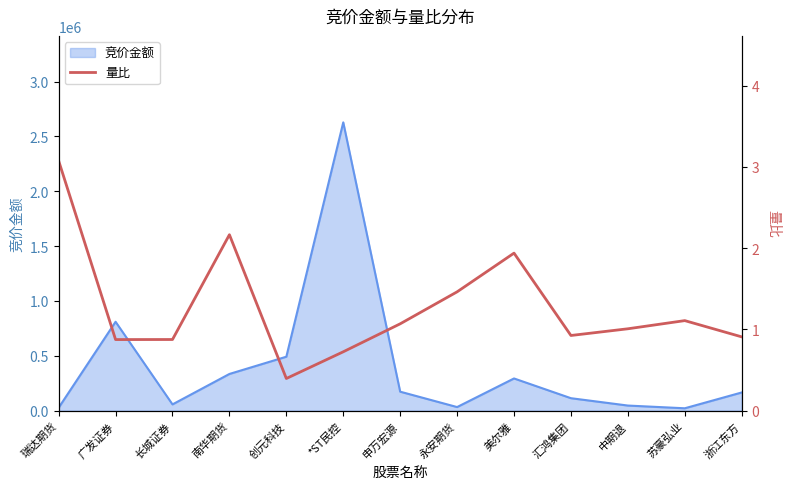

What is the label of the 5th point from the left?

创元科技